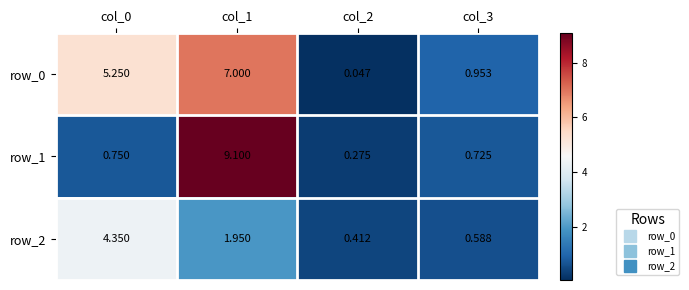

What is the difference between the maximum and minimum values in the row_0 series?

7.0